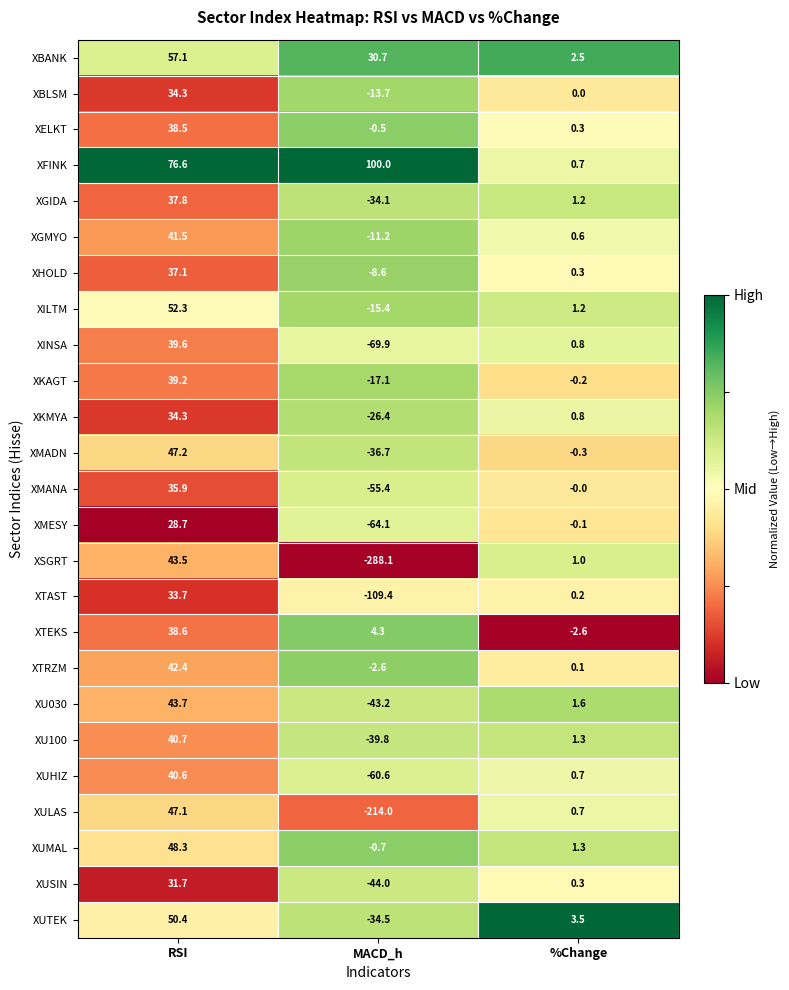

Rank the series at MACD_h from lowest to highest value.

XSGRT, XULAS, XTAST, XINSA, XMESY, XUHIZ, XMANA, XUSIN, XU030, XU100, XMADN, XUTEK, XGIDA, XKMYA, XKAGT, XILTM, XBLSM, XGMYO, XHOLD, XTRZM, XUMAL, XELKT, XTEKS, XBANK, XFINK